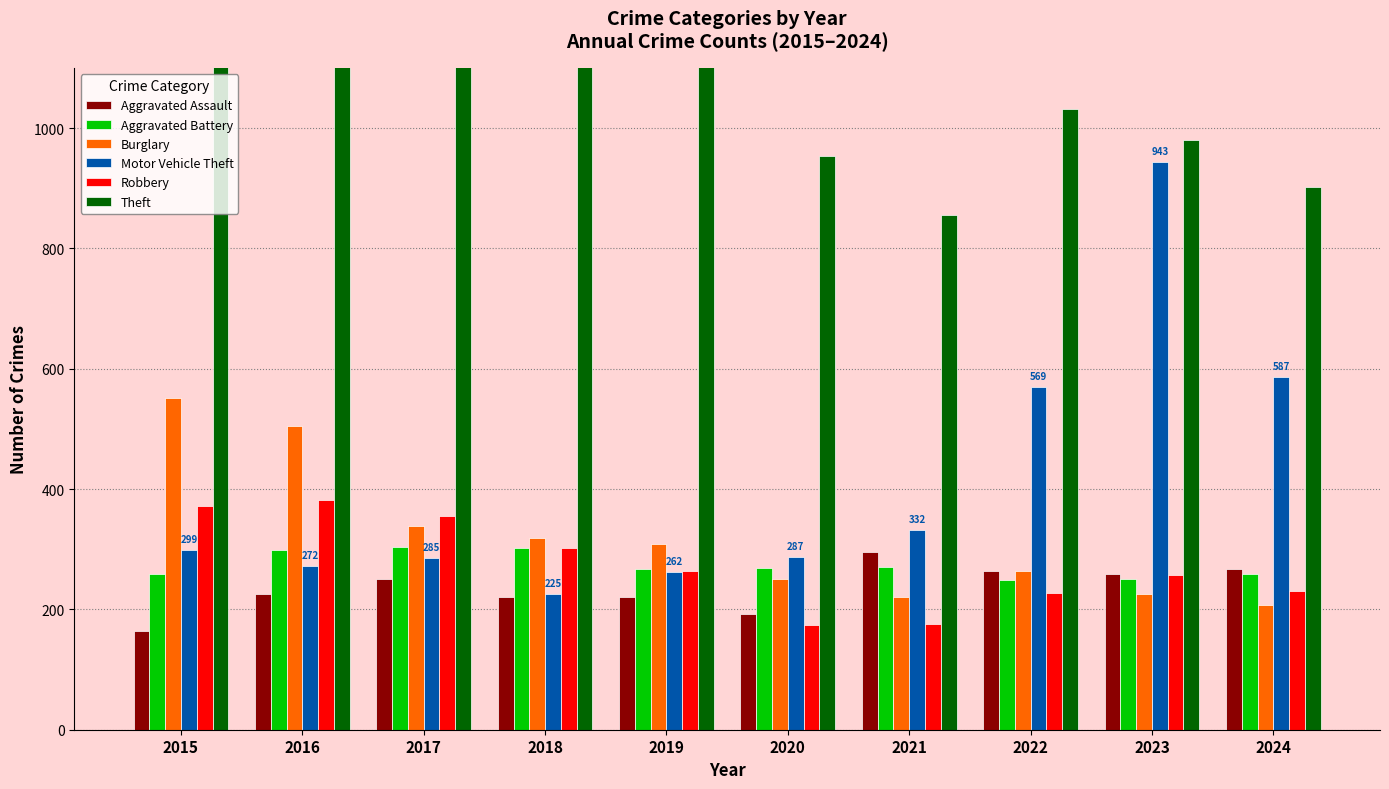

What is the minimum value shown in the chart?

164